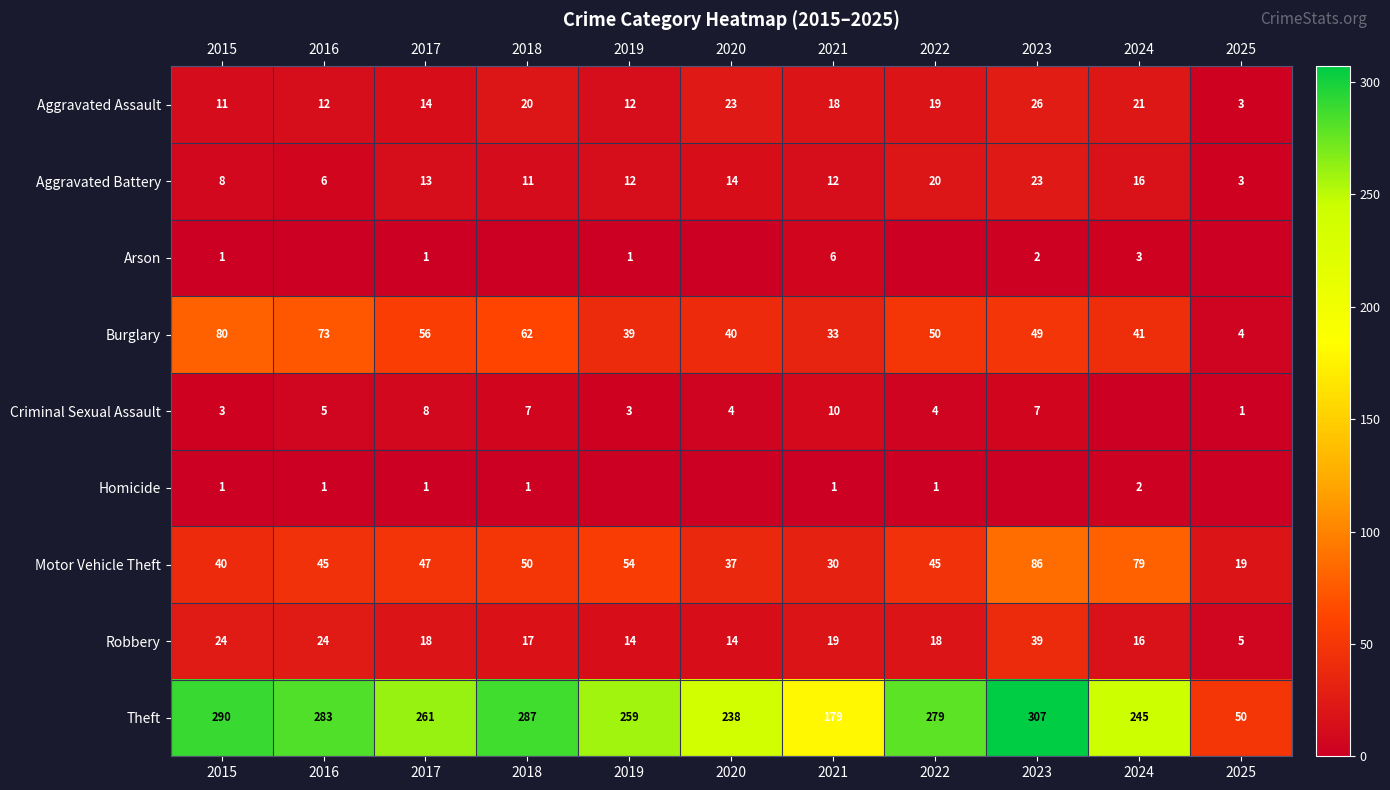

The value of Burglary at 2016 is 73. True or false?

True